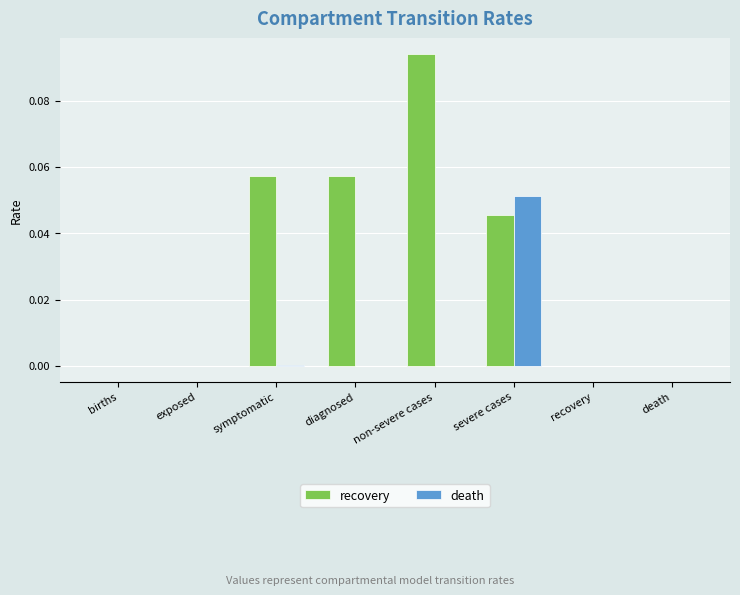

Between births and diagnosed, which series saw the biggest shift?

recovery